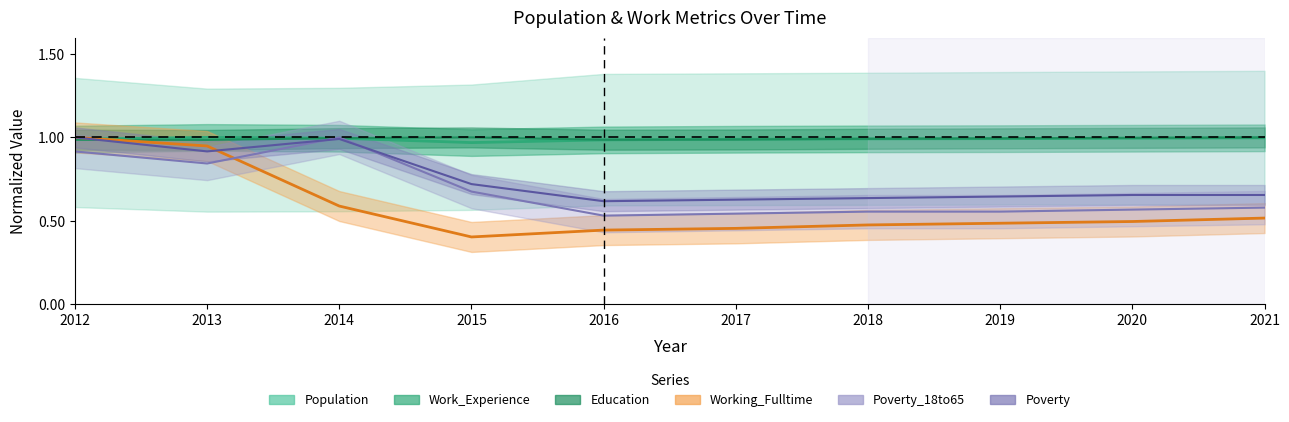

In Education, how many points are lower than both neighbors (excluding endpoints)?

2